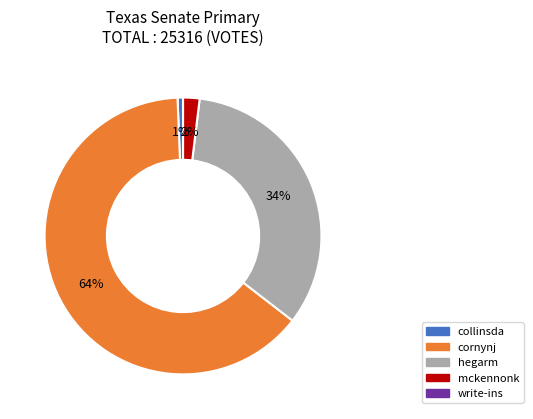

To the nearest percent, what is the average slice percentage?

20%